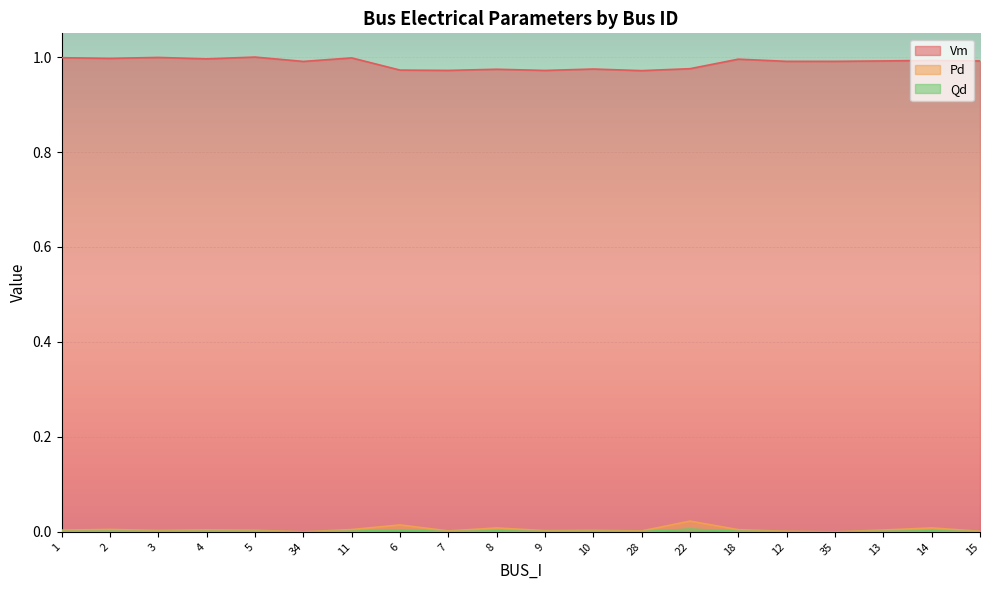

True or false: Pd has more than 2 points higher than both neighbors.

True